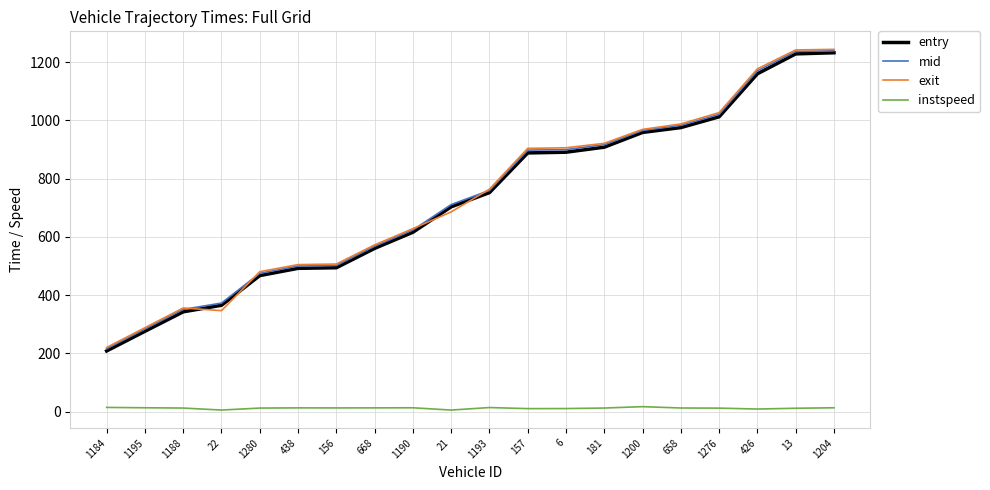

What position from the right is 438?

15